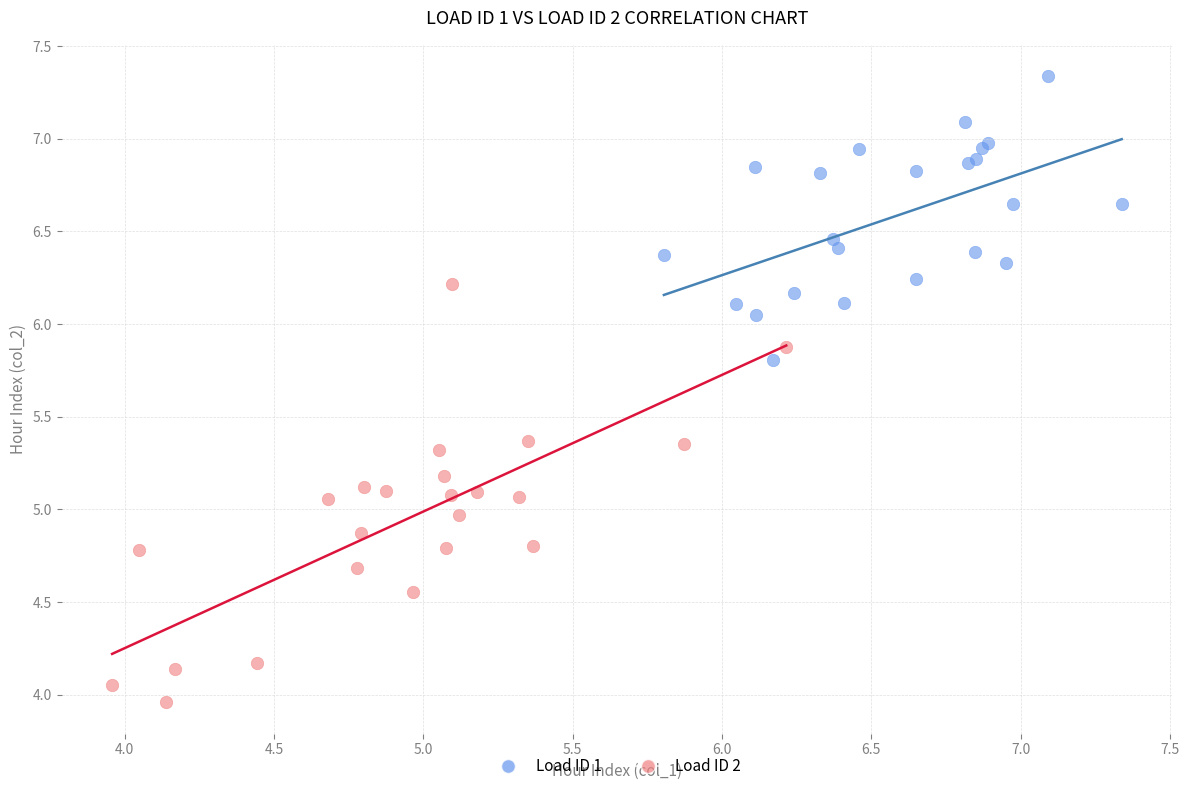

Which series has the largest Y range (max minus min)?

Load ID 2